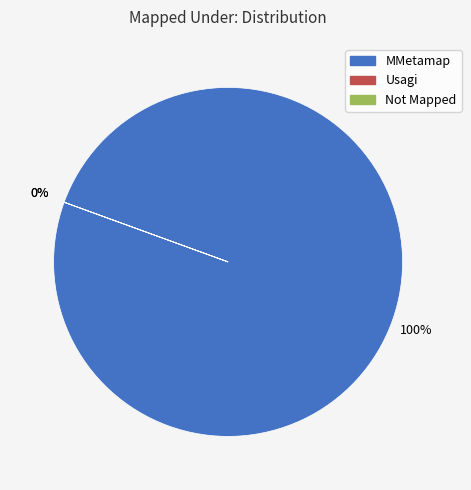

What is the largest slice in the pie chart?

MMetamap